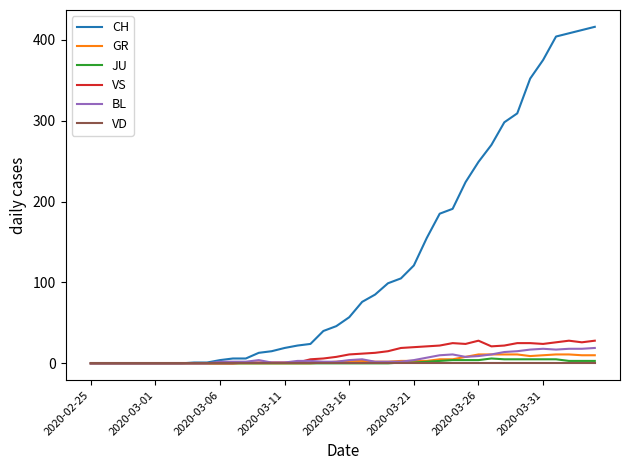

How many values in the VS series are below 11?

20